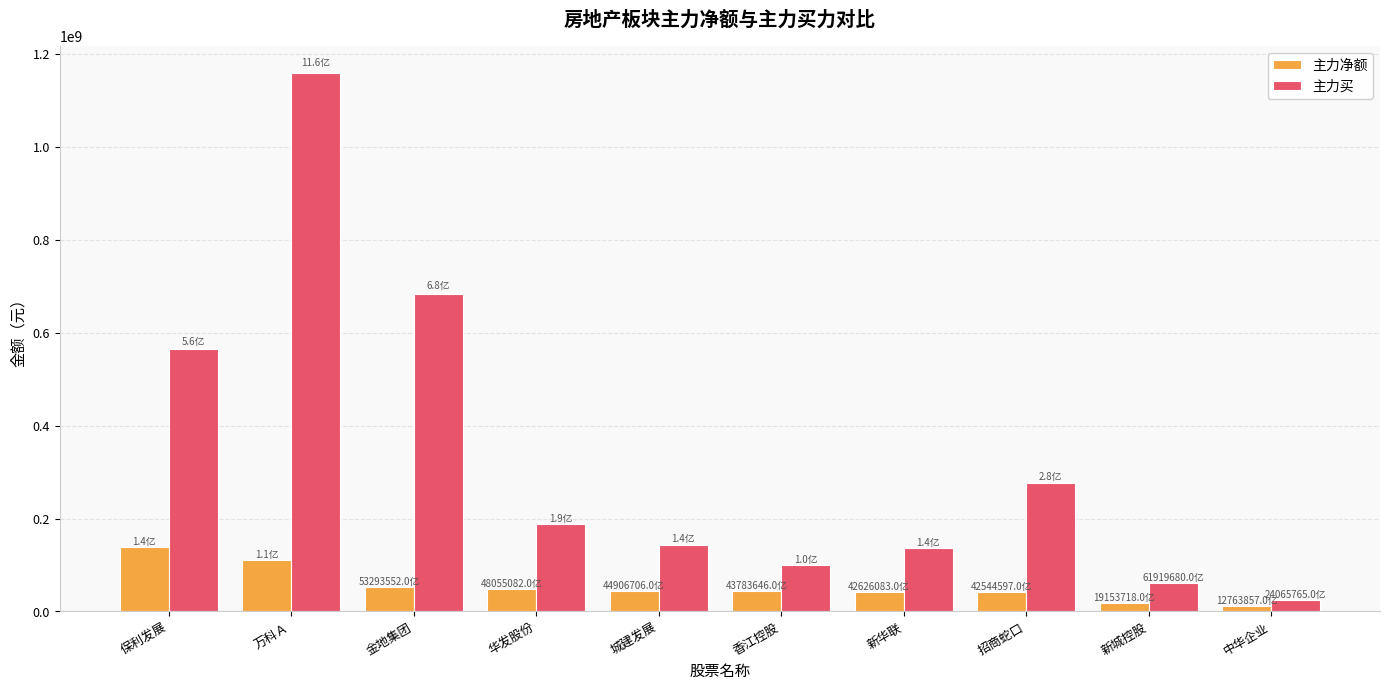

What is the spread (max minus min) of values at 保利发展?

426854285